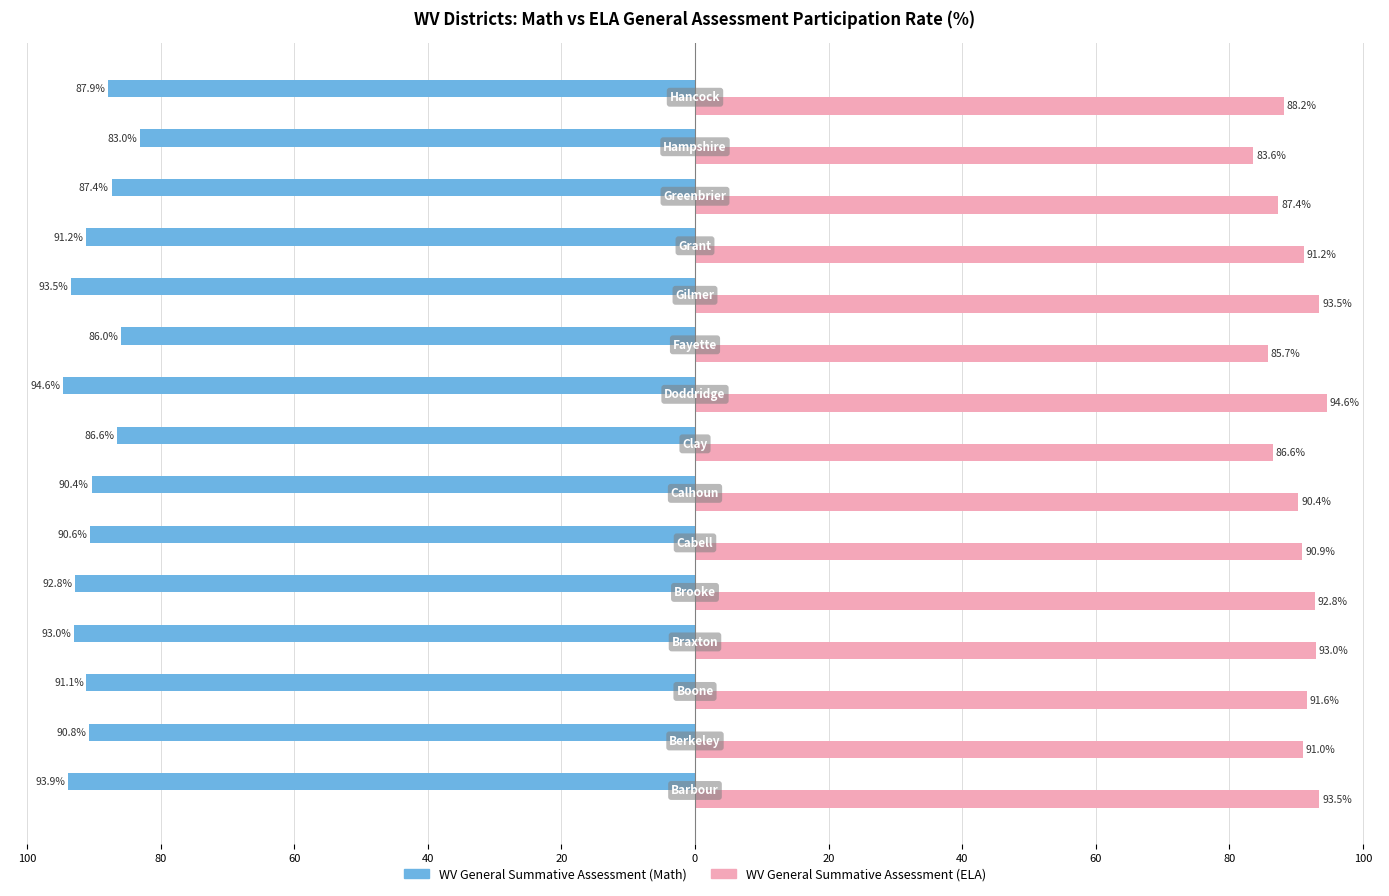

What are all the series names shown in the legend?

WV General Summative Assessment (Math), WV General Summative Assessment (ELA)